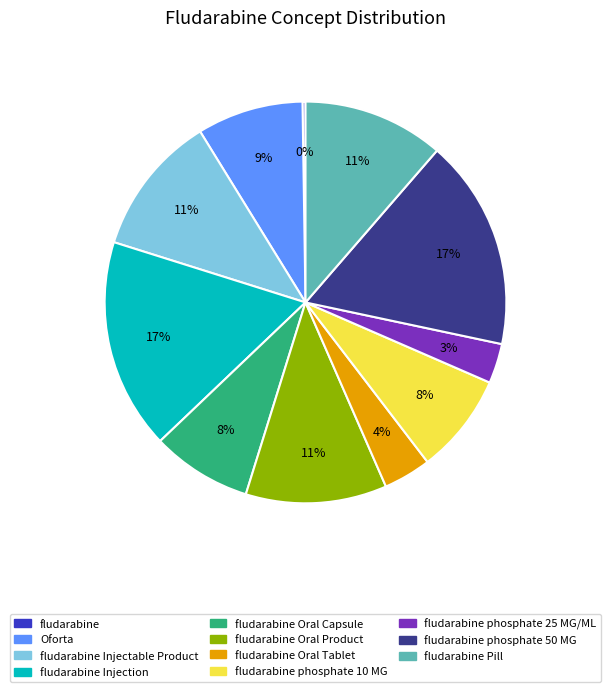

To the nearest percent, what is the average slice percentage?

9%